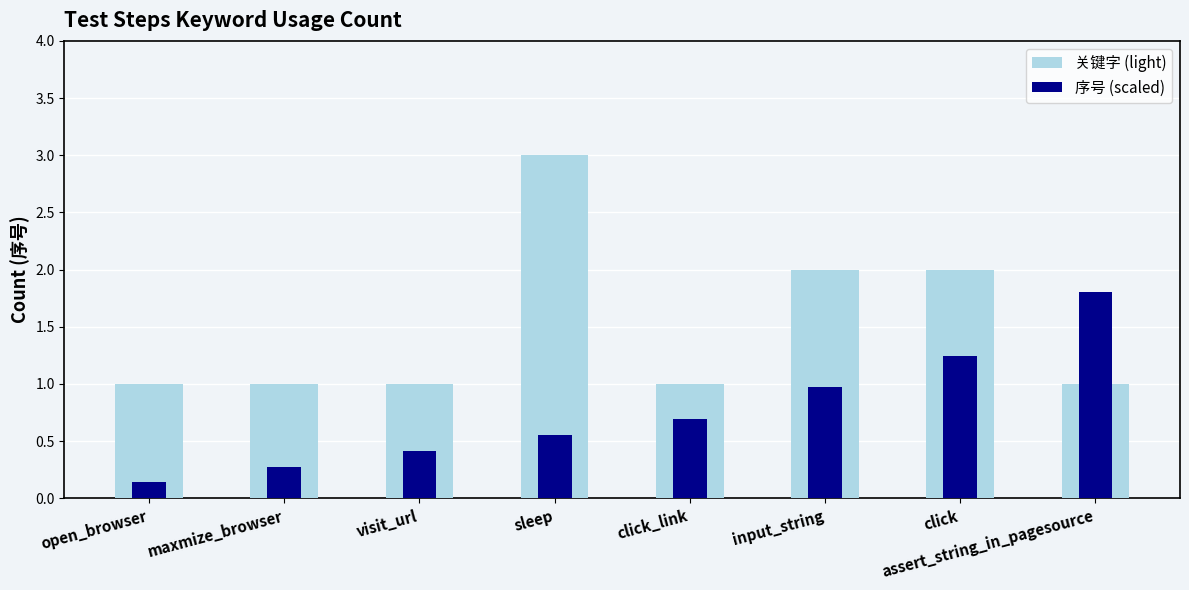

What is the label of the 6th bar from the left?

input_string